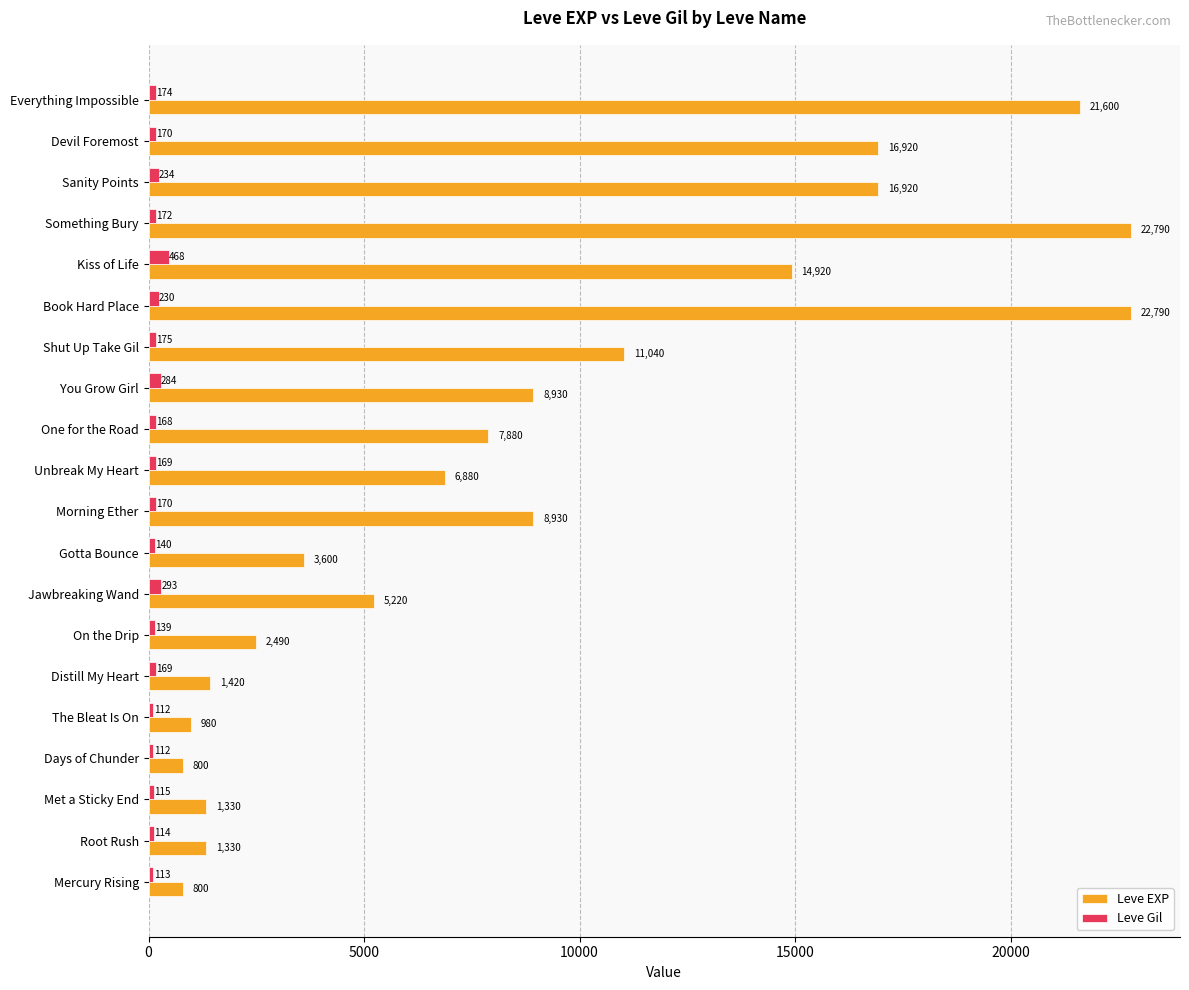

At how many categories does at least one series exceed 10775?

7